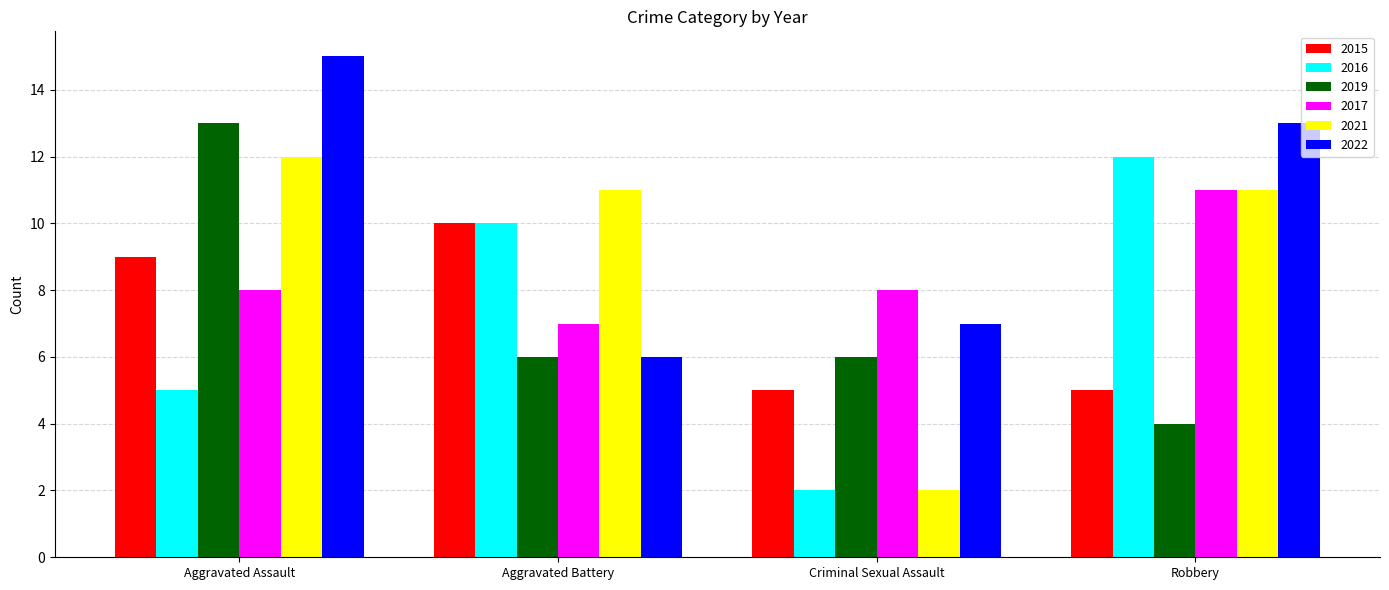

Reading left to right, extract all data points from this chart.

2015: Aggravated Assault=9	Aggravated Battery=10	Criminal Sexual Assault=5	Robbery=5
2016: Aggravated Assault=5	Aggravated Battery=10	Criminal Sexual Assault=2	Robbery=12
2019: Aggravated Assault=13	Aggravated Battery=6	Criminal Sexual Assault=6	Robbery=4
2017: Aggravated Assault=8	Aggravated Battery=7	Criminal Sexual Assault=8	Robbery=11
2021: Aggravated Assault=12	Aggravated Battery=11	Criminal Sexual Assault=2	Robbery=11
2022: Aggravated Assault=15	Aggravated Battery=6	Criminal Sexual Assault=7	Robbery=13